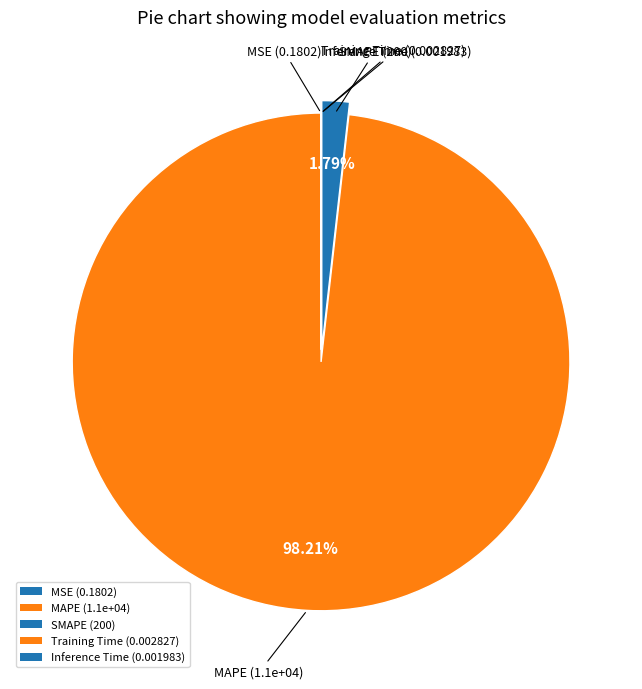

Is it true that Inference Time is 0% of the pie?

True